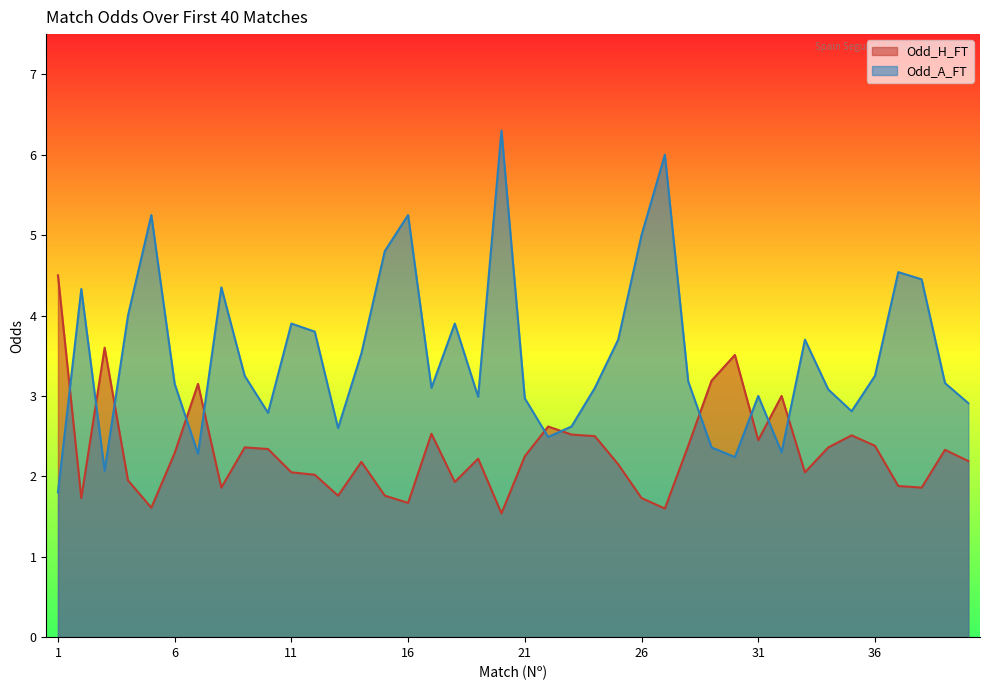

What is the difference between the Odd_A_FT values at 27 and 14?

2.5